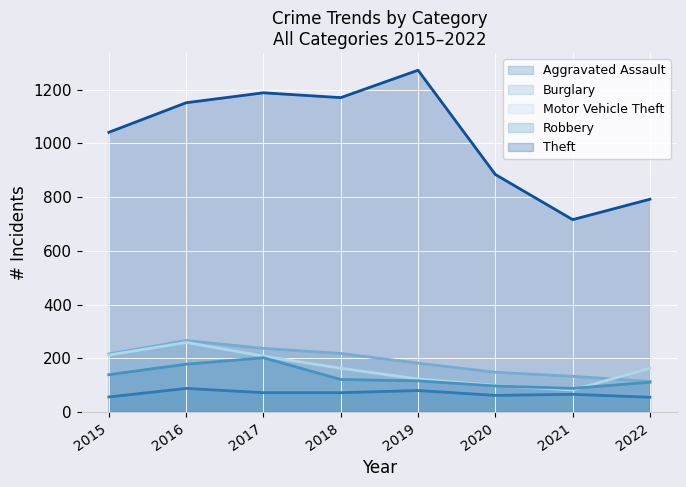

What is the approximate value of Theft at 2017, to the nearest 100?

1200